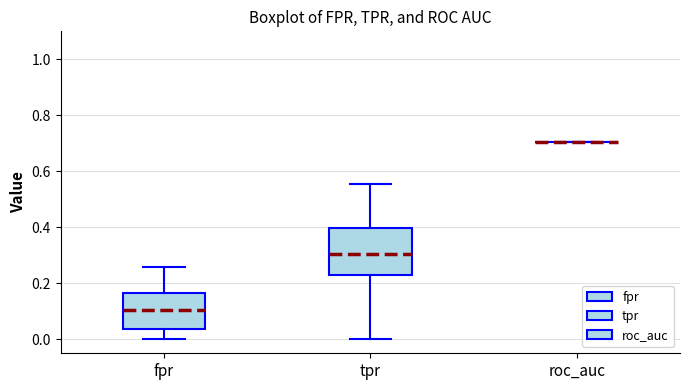

Comparing the boxes themselves (not the whiskers), which one is the tallest?

tpr